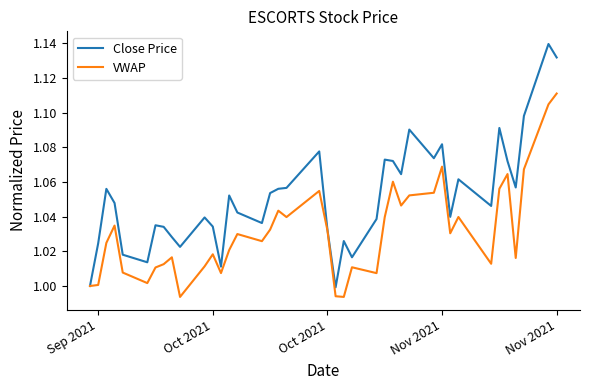

Which series has the largest total across all categories?

Close Price